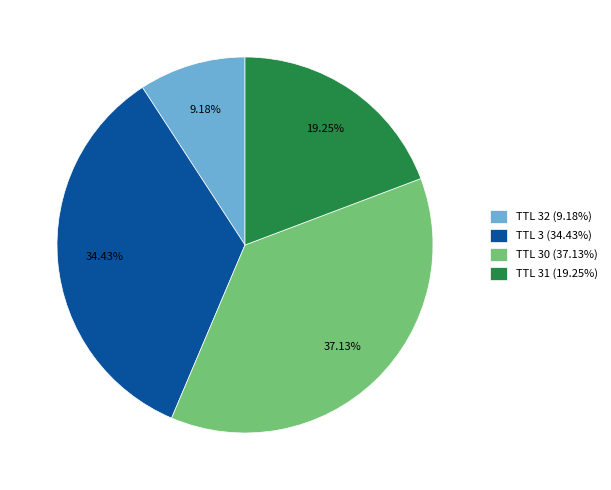

How many segments does this pie chart have?

4